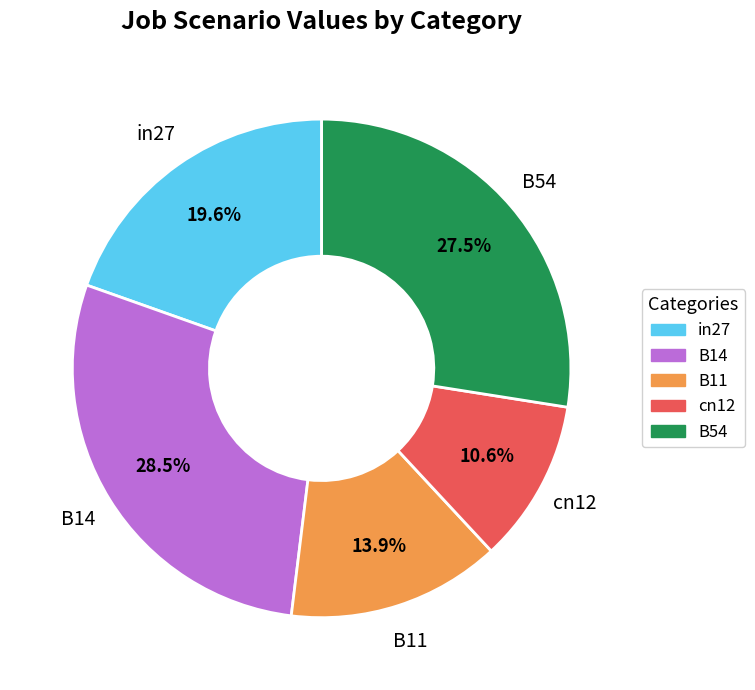

Does any single category account for the majority?

No